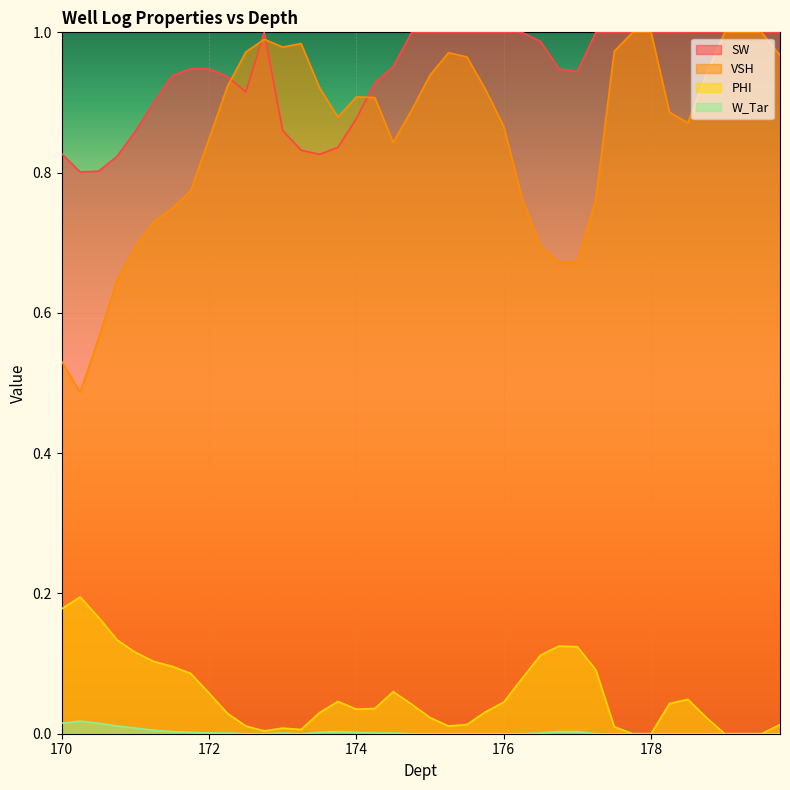

Is it true that PHI equals 0.1 at 174.75?

False